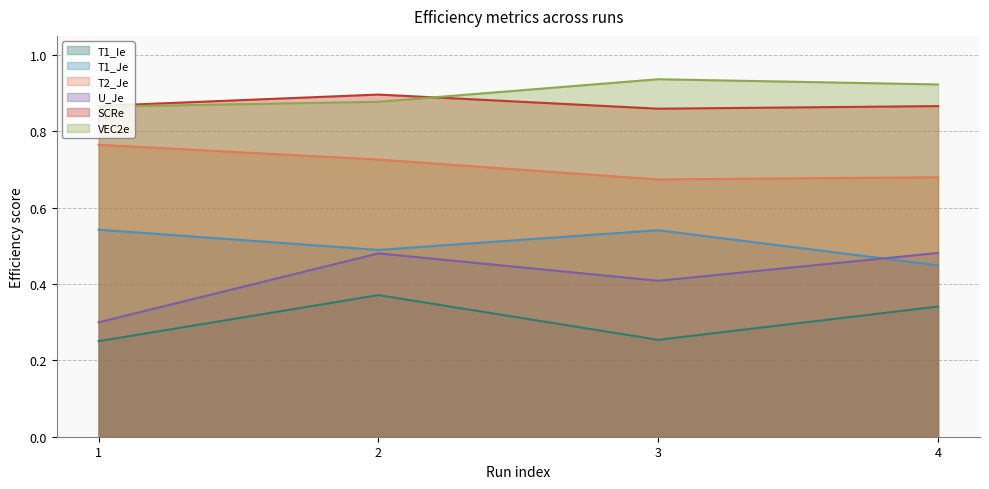

What is the total value across all series at 1?

3.6